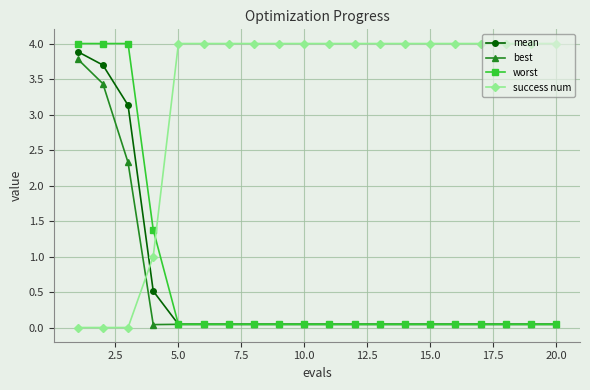

At how many categories does at least one series exceed 3?

19